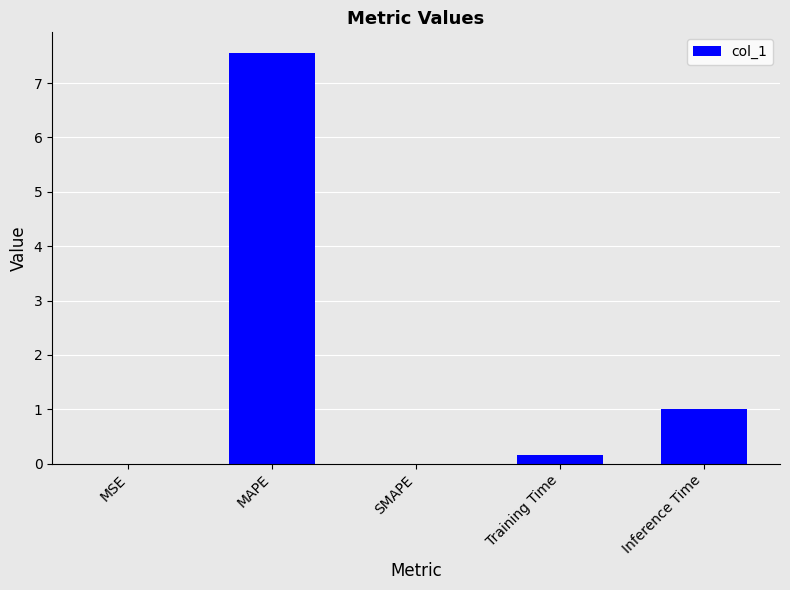

Is it true that the value at MAPE is 11.7?

False